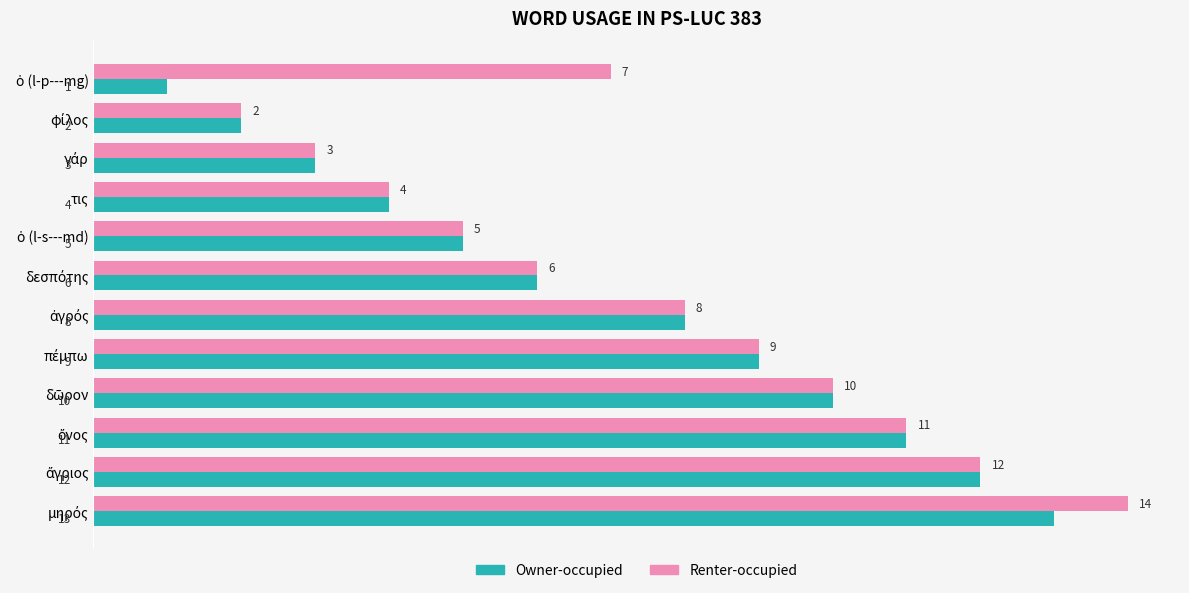

How many values in the Renter-occupied series are below 8?

6